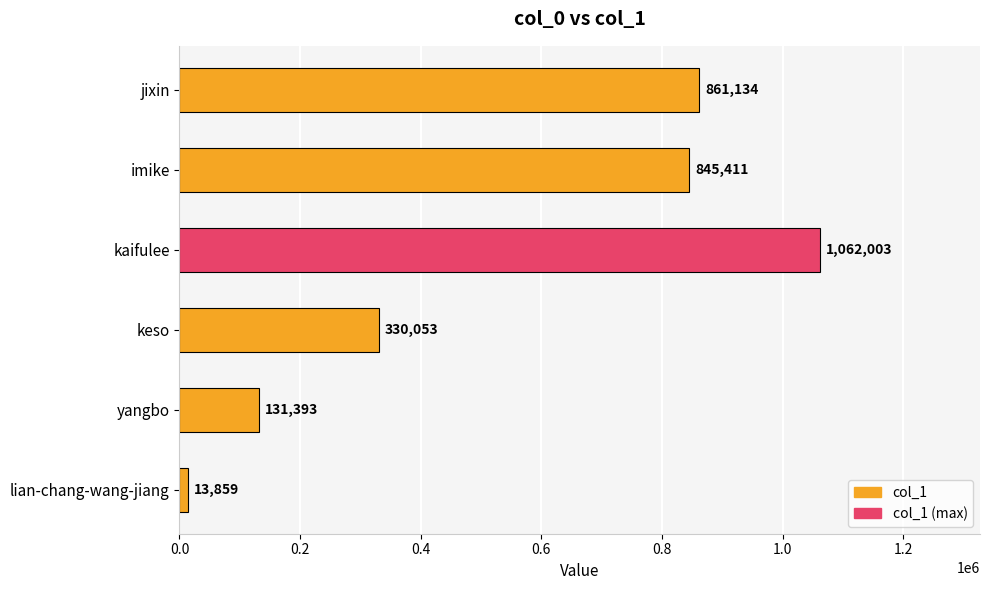

Reading top to bottom, what are all the values shown in this chart?

861134	845411	1062003	330053	131393	13859